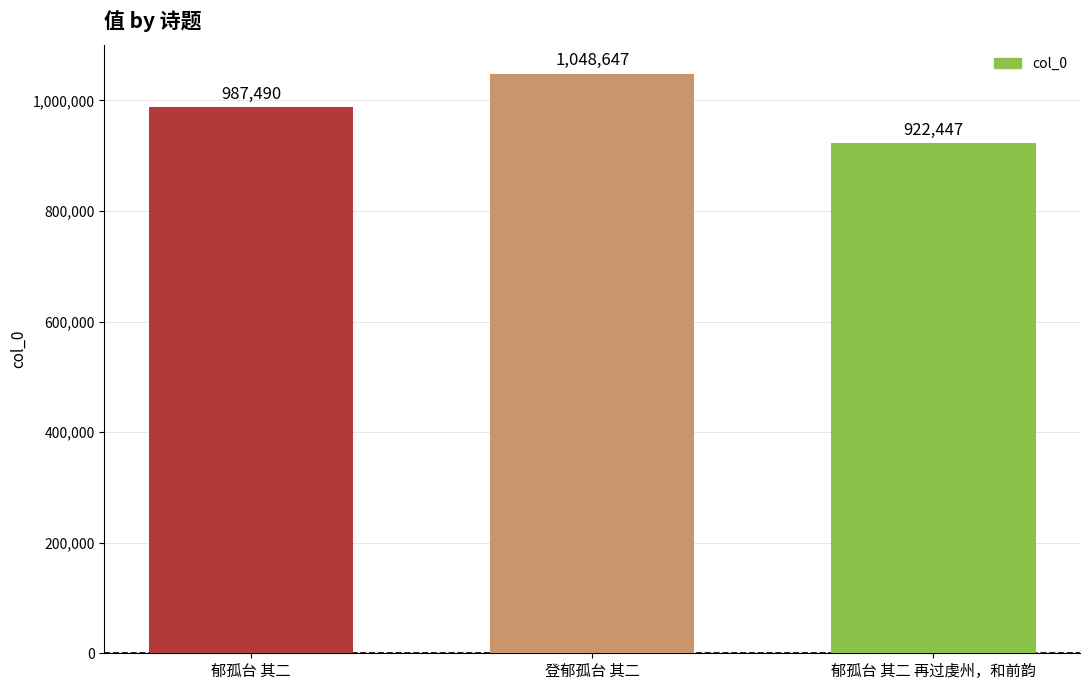

Read the value at 登郁孤台 其二.

1048647